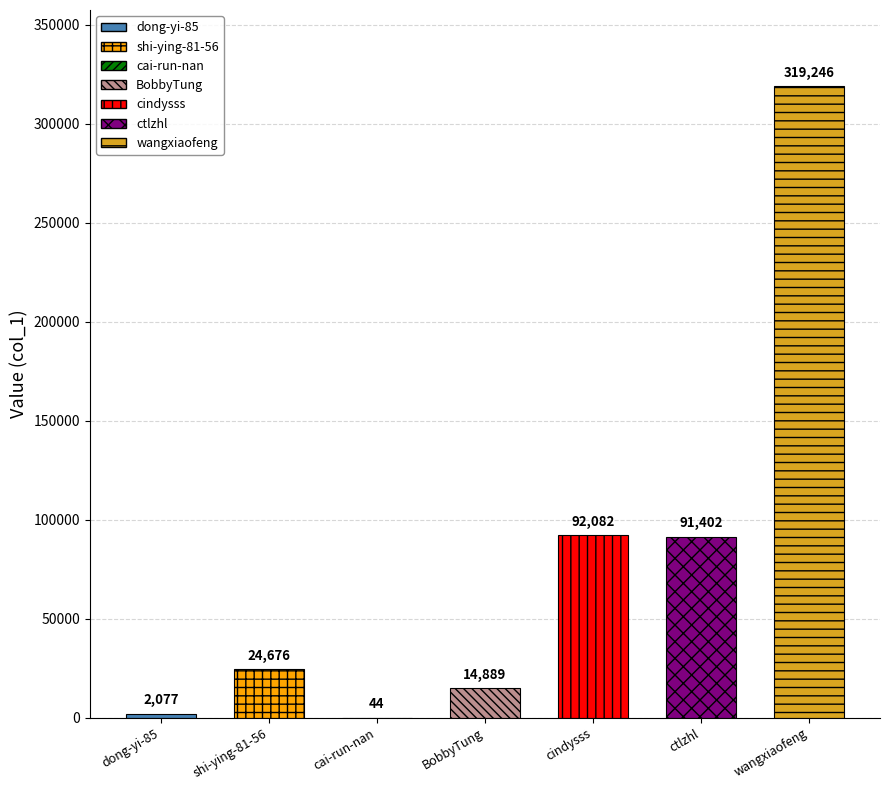

What is the change in value from shi-ying-81-56 to BobbyTung?

-9787